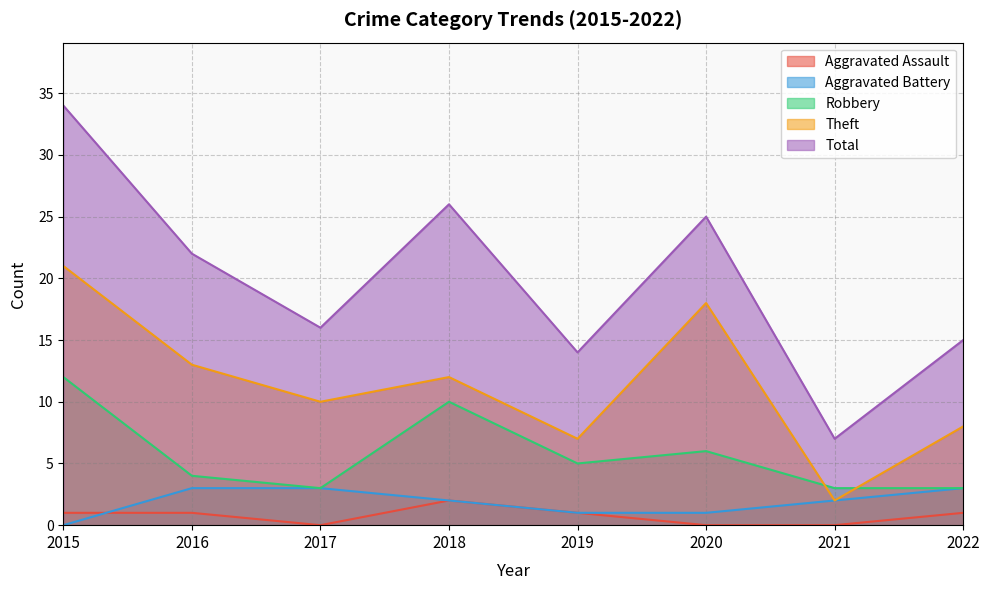

What is the value of the Theft point at the 3rd from the left?

10